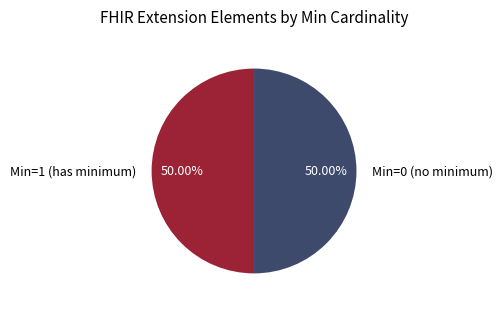

Is the sum of Min=0 (no minimum) and Min=1 (has minimum) greater than half?

Yes